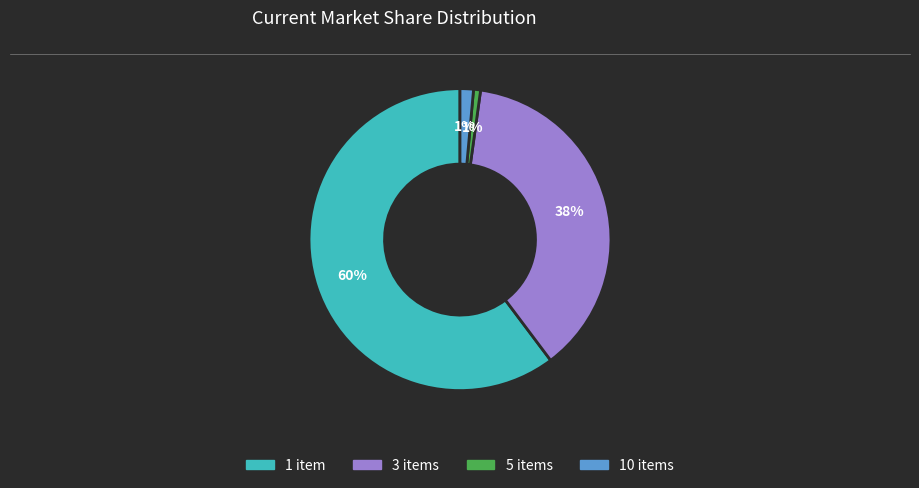

How many segments does this pie chart have?

4